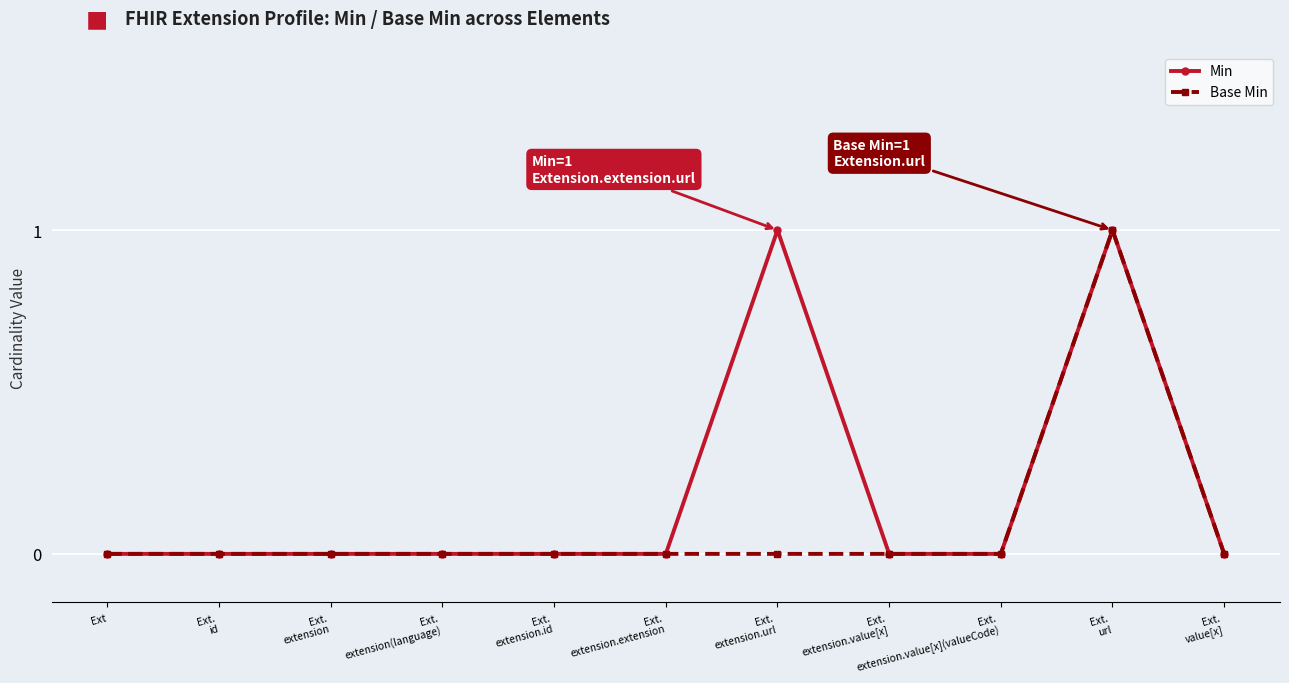

True or false: Min has more than 1 interior local peaks.

True